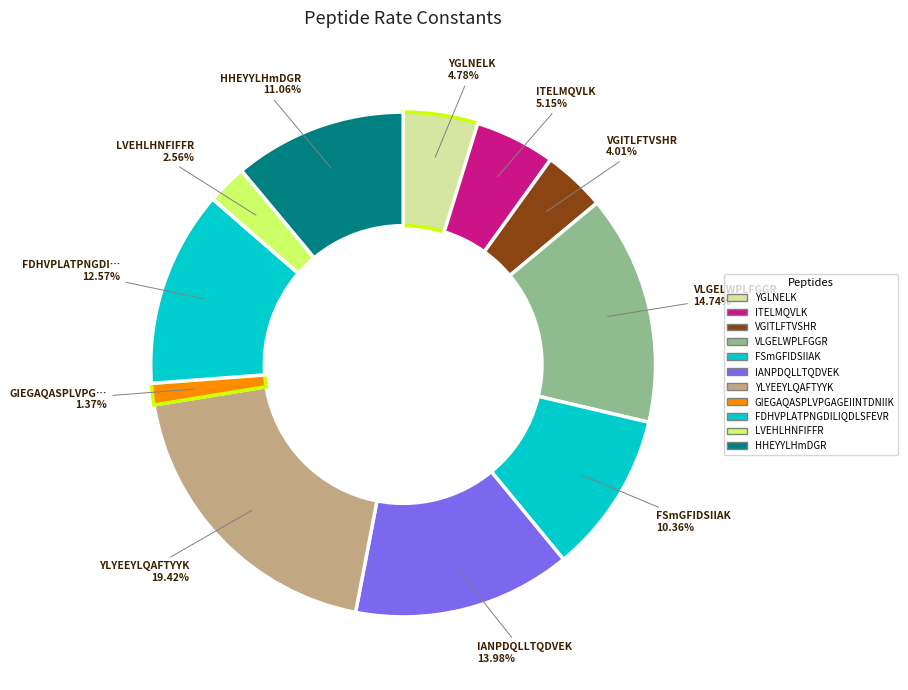

Rank the categories by value from lowest to highest.

GIEGAQASPLVPGAGEIINTDNIIK, LVEHLHNFIFFR, VGITLFTVSHR, YGLNELK, ITELMQVLK, FSmGFIDSIIAK, HHEYYLHmDGR, FDHVPLATPNGDILIQDLSFEVR, IANPDQLLTQDVEK, VLGELWPLFGGR, YLYEEYLQAFTYYK